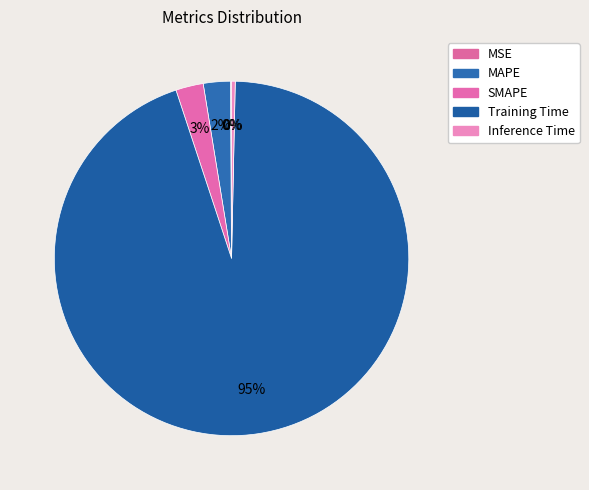

What percentage is NOT represented by MSE?

99.9%